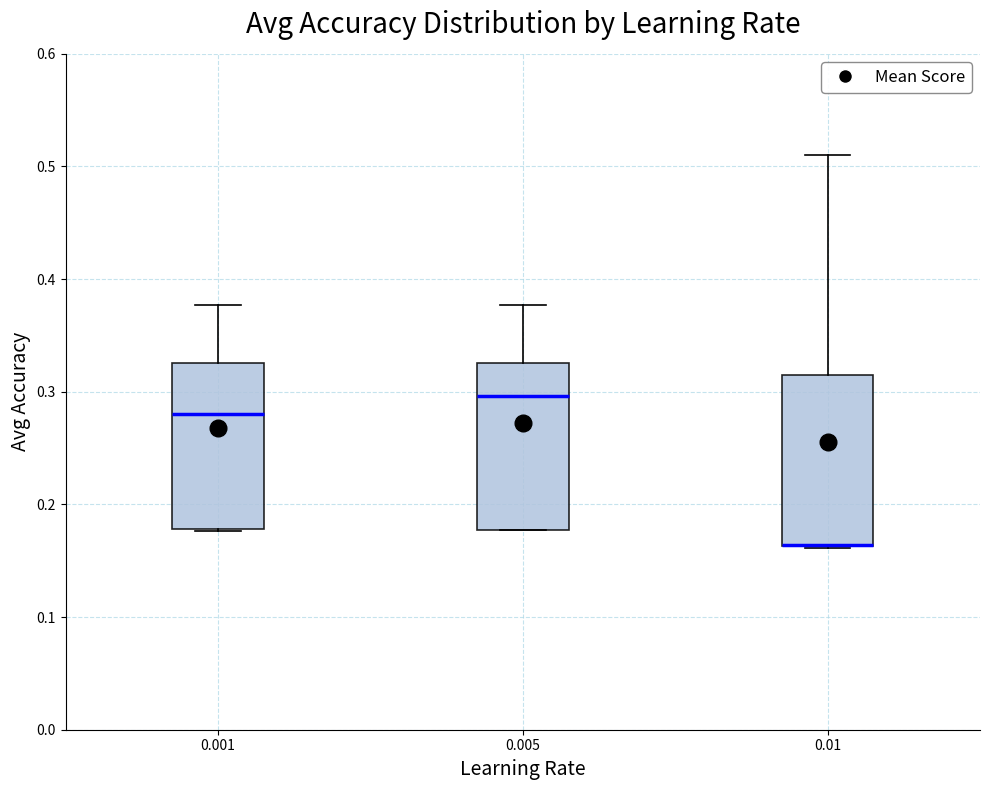

Where does the upper whisker of the box at x = 0.005 end on the y-axis? The values are not printed on the chart, so give them approximately, as read against the axis.

0.38